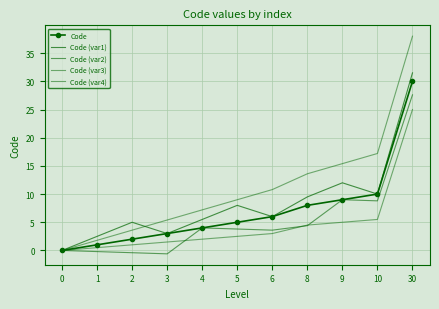

Is it true that Code (var2) equals -0.3 at 3?

False